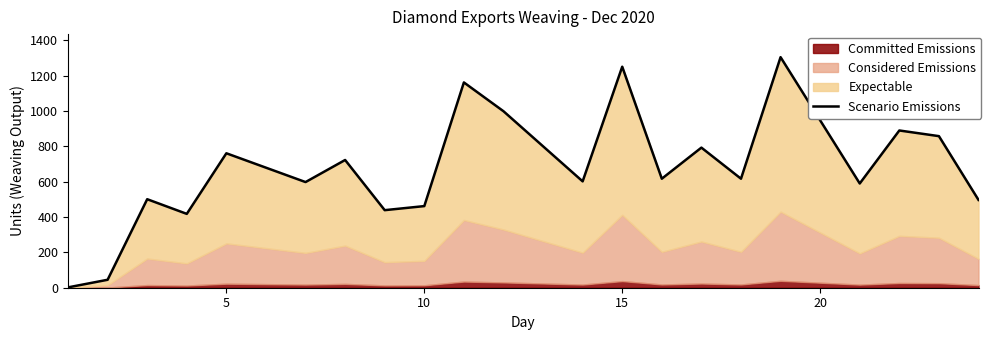

How many values exceed 617?

9